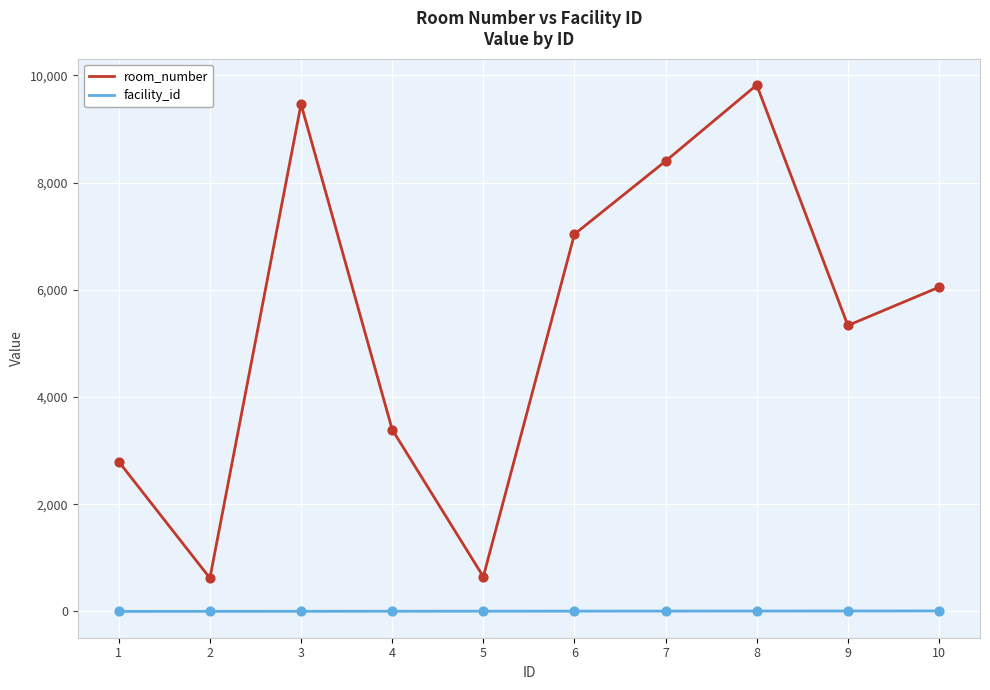

Which series has the largest total across all categories?

room_number